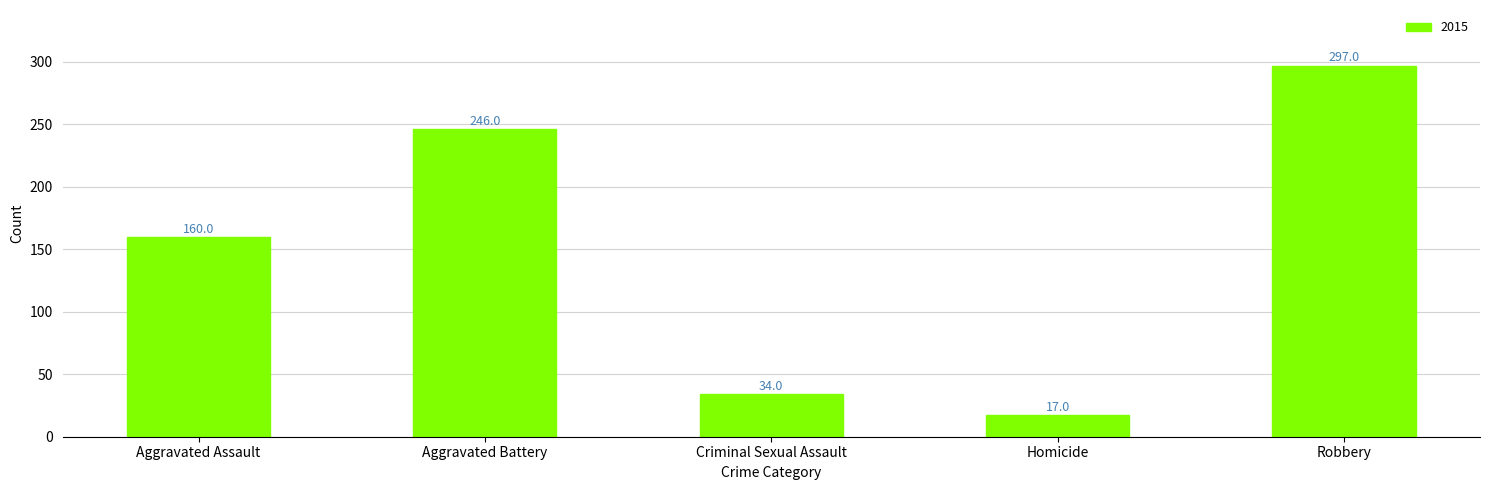

How many series are shown in this chart?

1